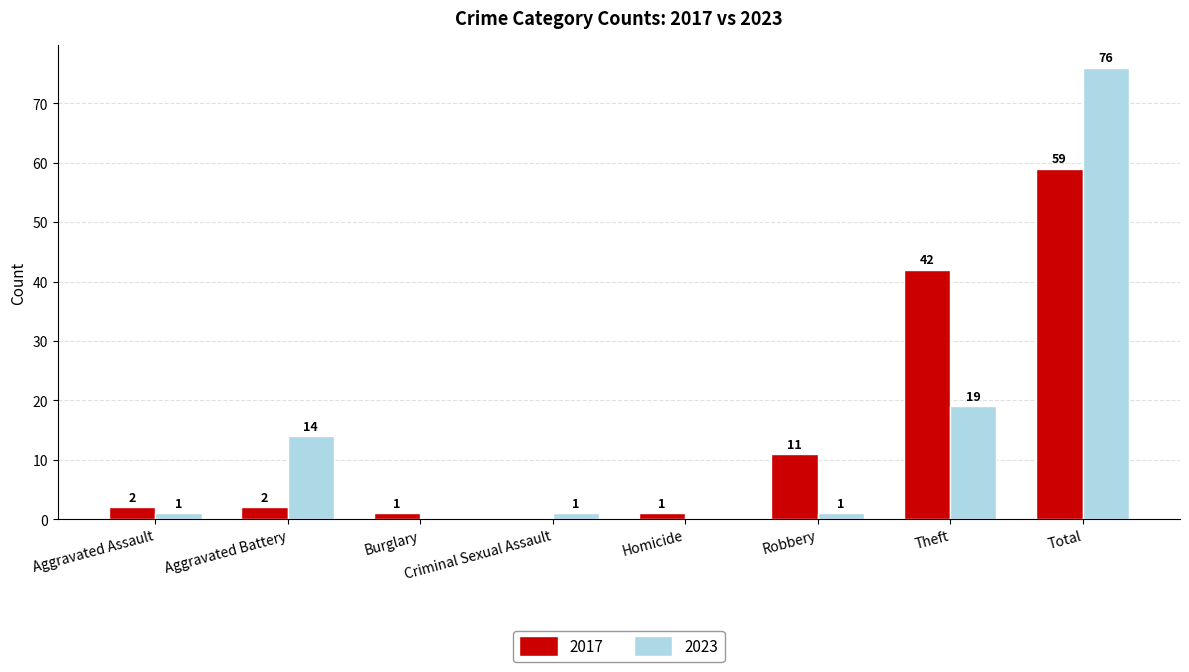

True or false: 2017 has a value of 2 at Aggravated Assault.

True